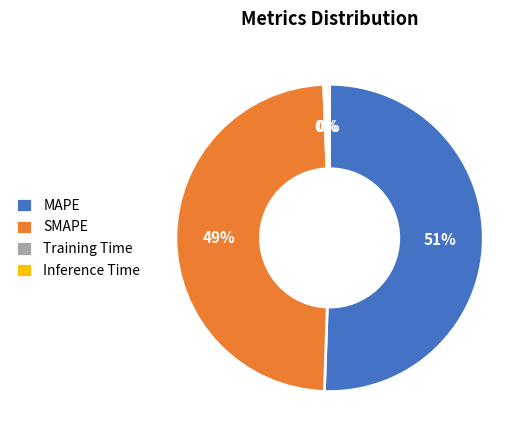

Which category has the biggest portion of the pie?

MAPE